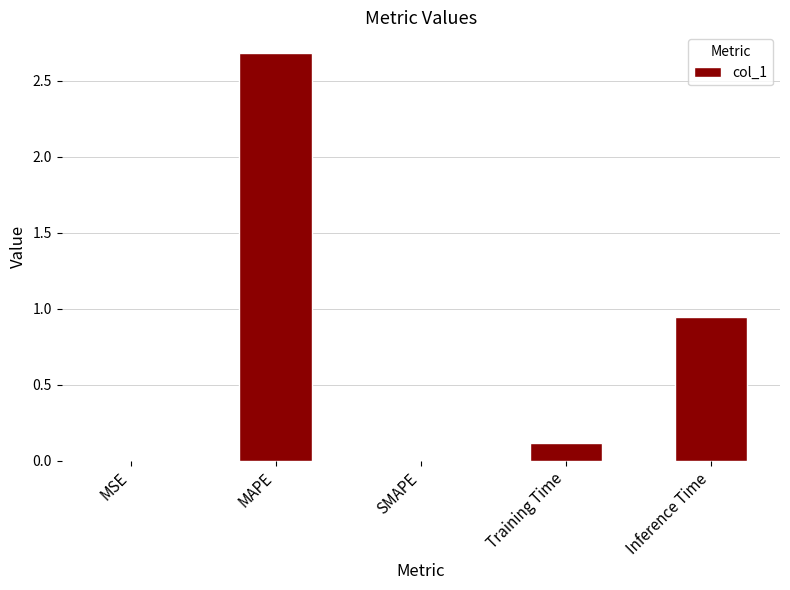

What is the change in value from MAPE to Training Time?

-2.6